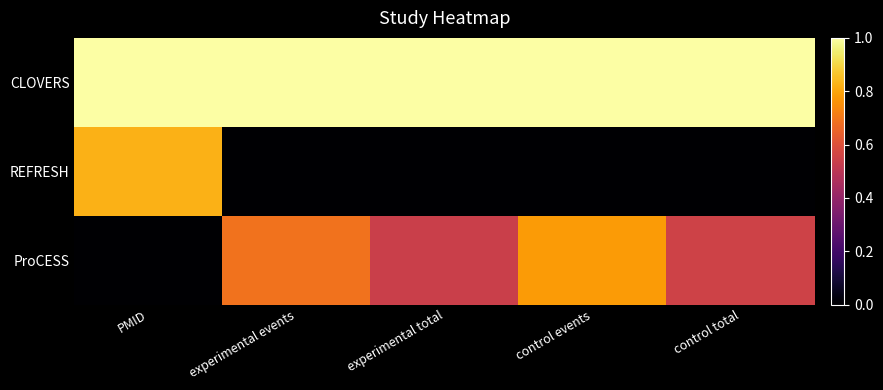

Count the number of categories in the chart.

5